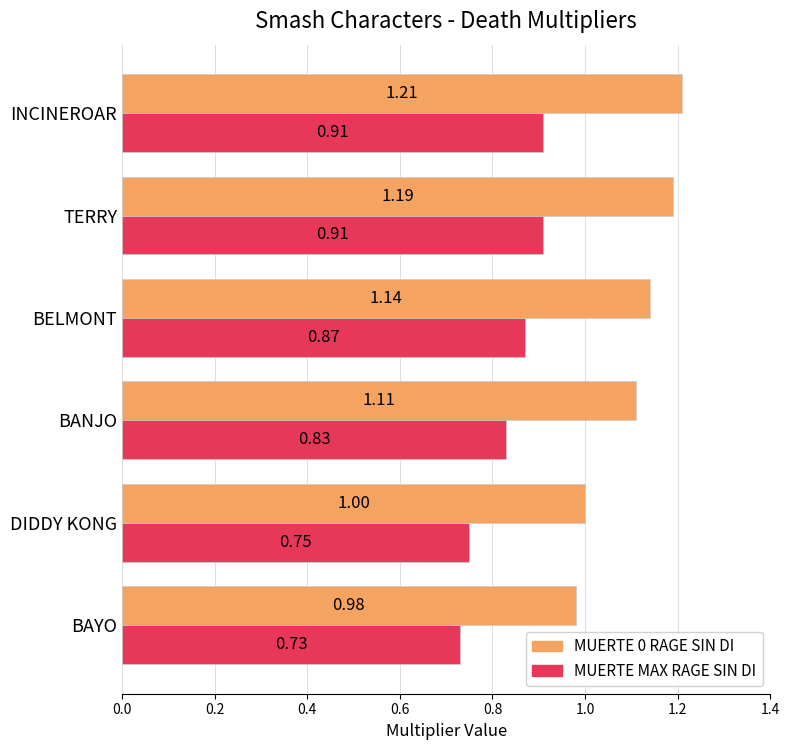

What is the sum of all MUERTE 0 RAGE SIN DI values?

6.6